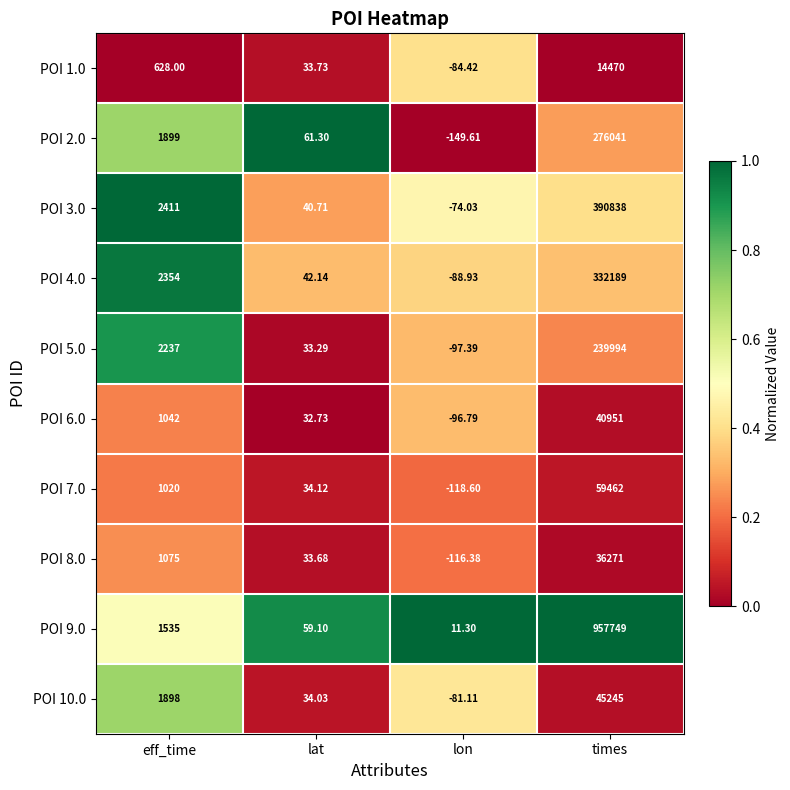

At which category does the chart reach its peak across all series?

times